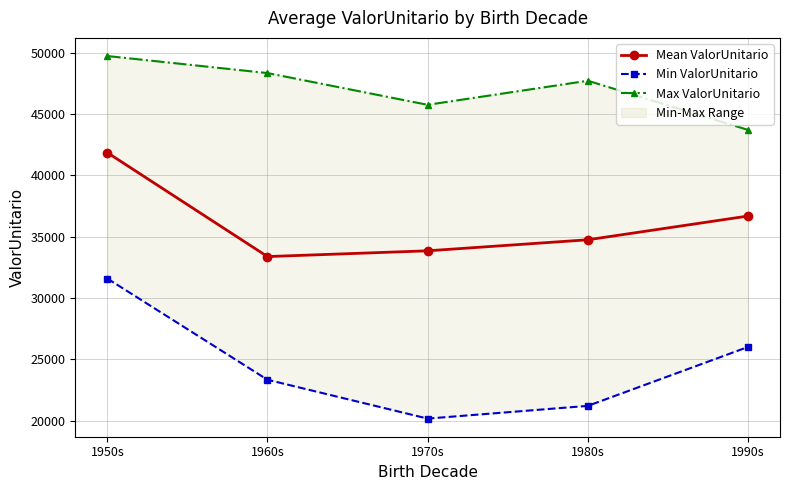

Which label corresponds to the largest value in the chart?

1950s